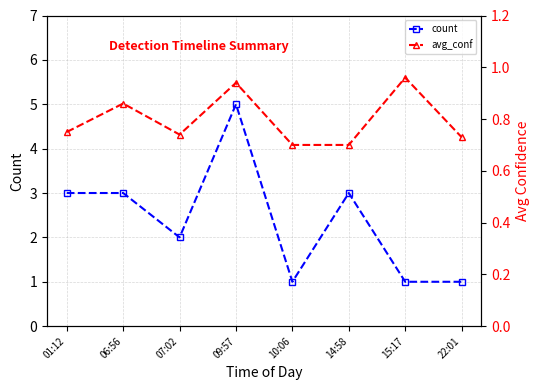

What is the greatest value displayed?

5.0